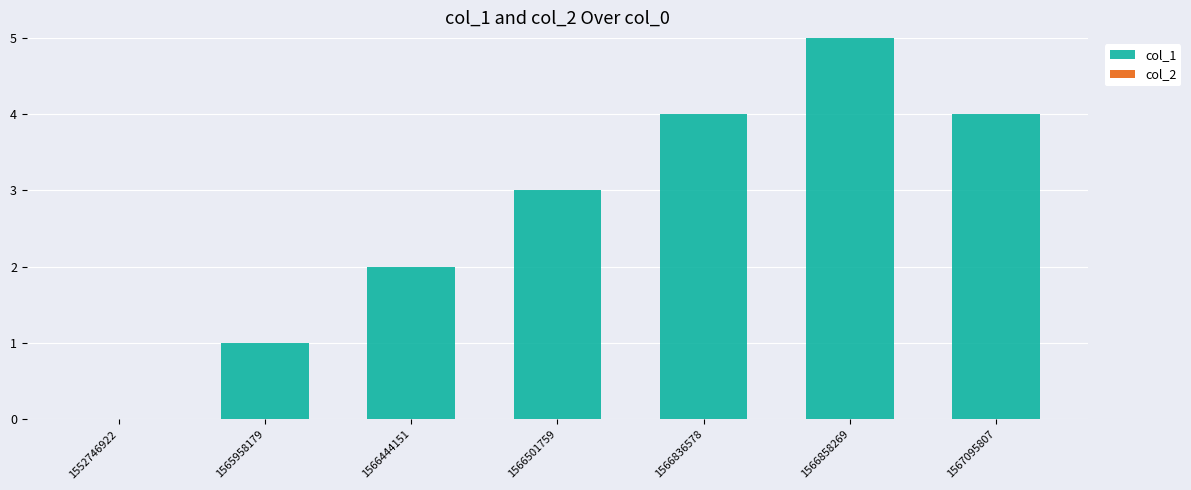

Which has a higher value, 1566444151 or 1566858269?

1566858269